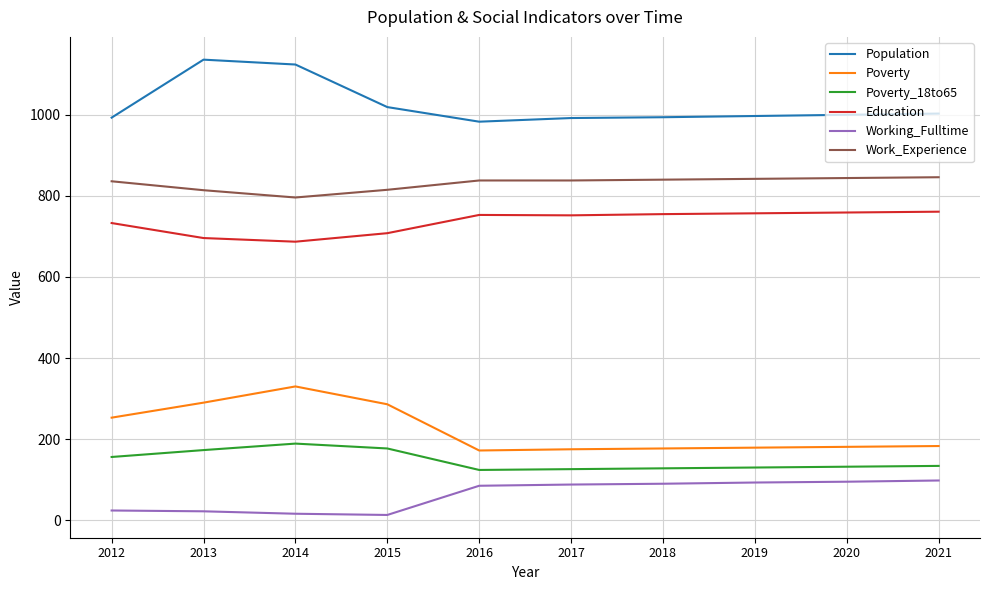

At which label does Population reach its peak?

2013